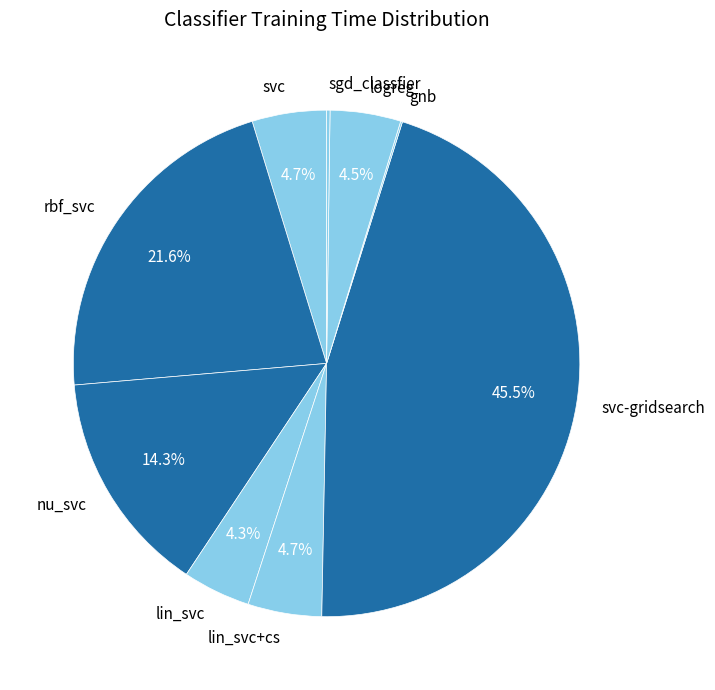

Combined, do lin_svc+cs and svc account for over 50%?

No